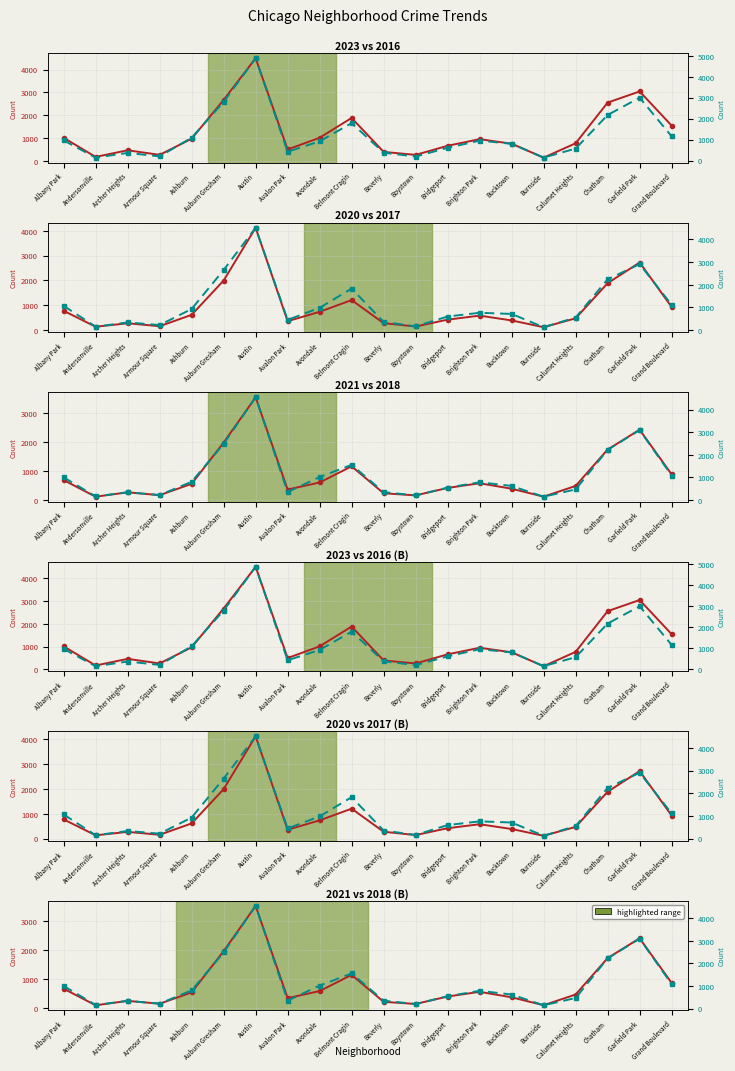

Read the 2021 value at Garfield Park, to the nearest 100.

2400